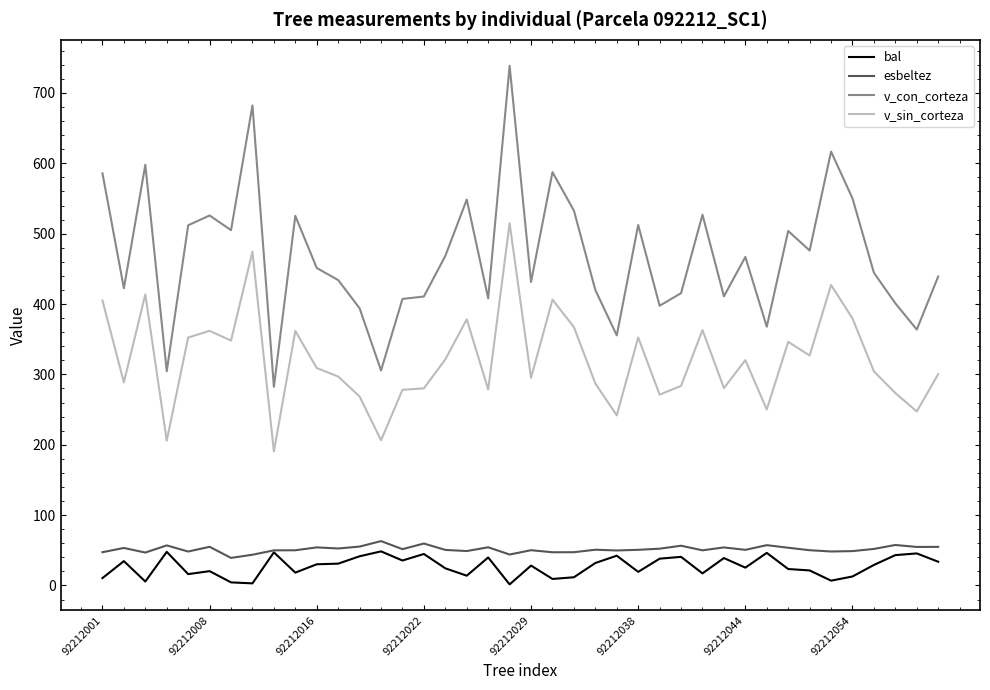

Which series has the largest range (max minus min)?

v_con_corteza